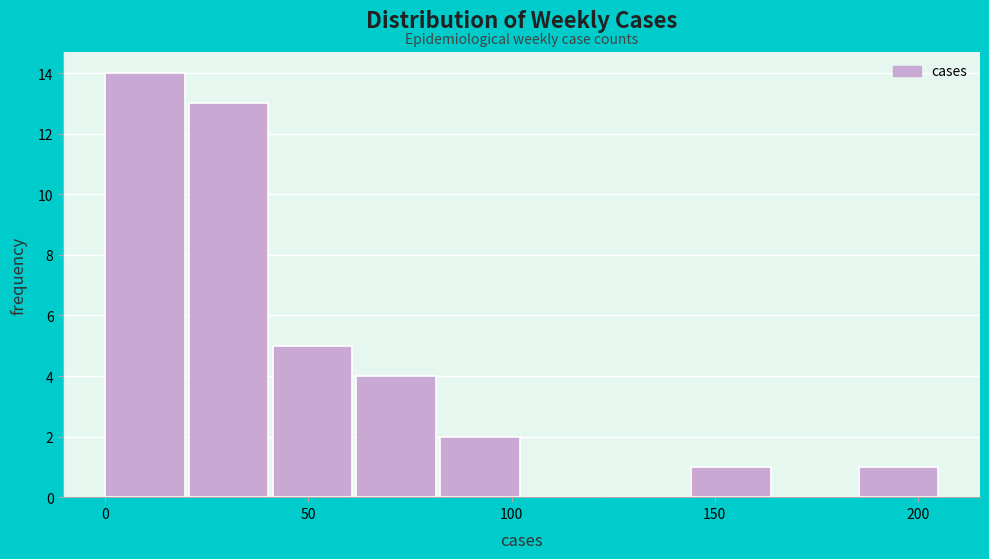

Reading left to right, transcribe this chart: for each bar, give the range it covers on the x-axis and its height. Neither the bar edges nor the heights are printed on the chart, so give them approximately, as read against the axes.

0 to 20: 14
20 to 40: 13
40 to 60: 5
60 to 80: 4
80 to 105: 2
105 to 125: 0
125 to 145: 0
145 to 165: 1
165 to 185: 0
185 to 205: 1